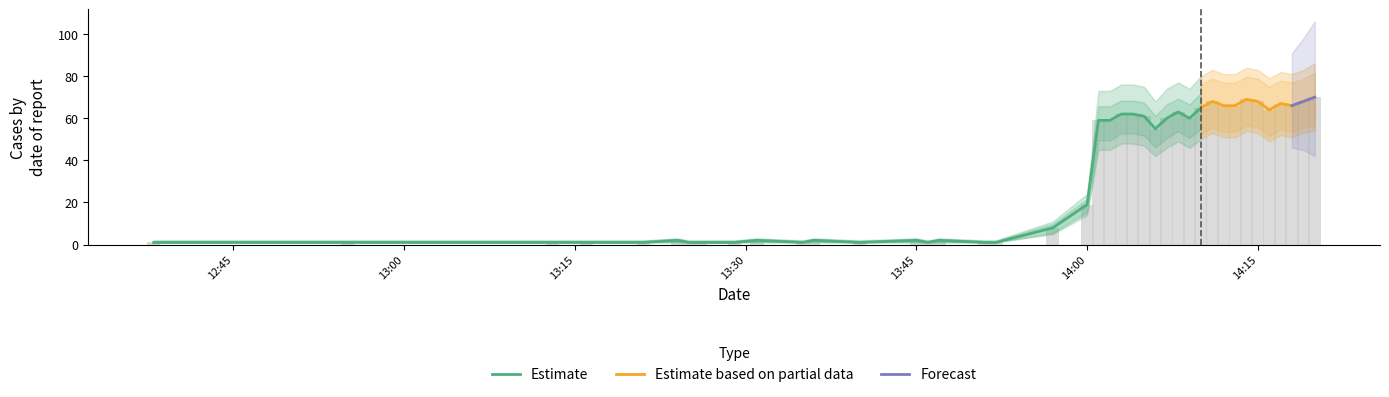

Does the chart contain stacked bars?

No